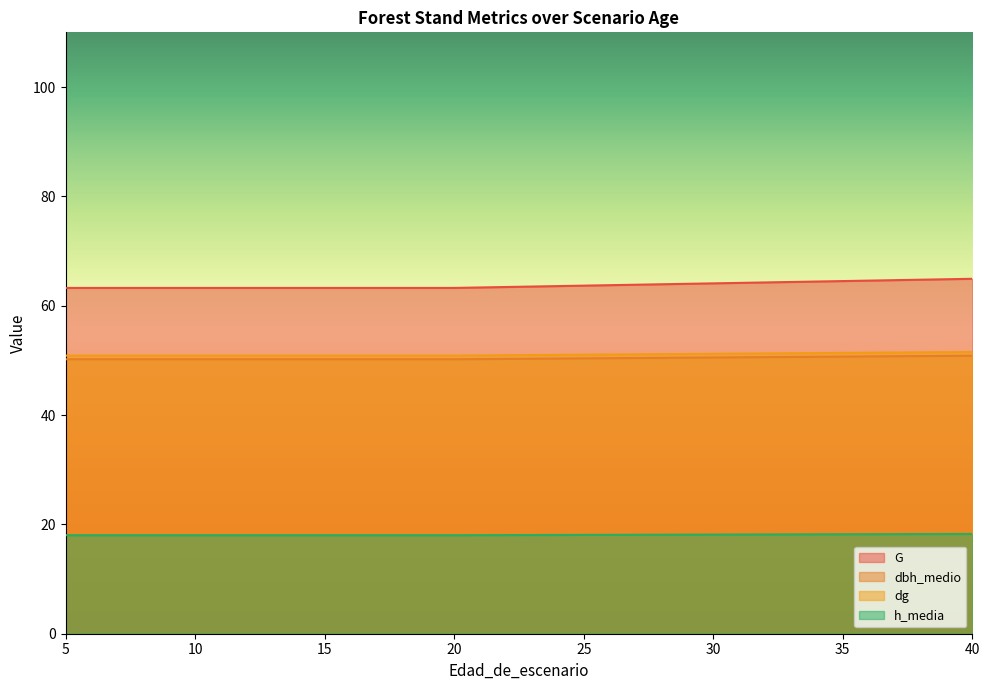

What is the greatest value displayed?

64.9